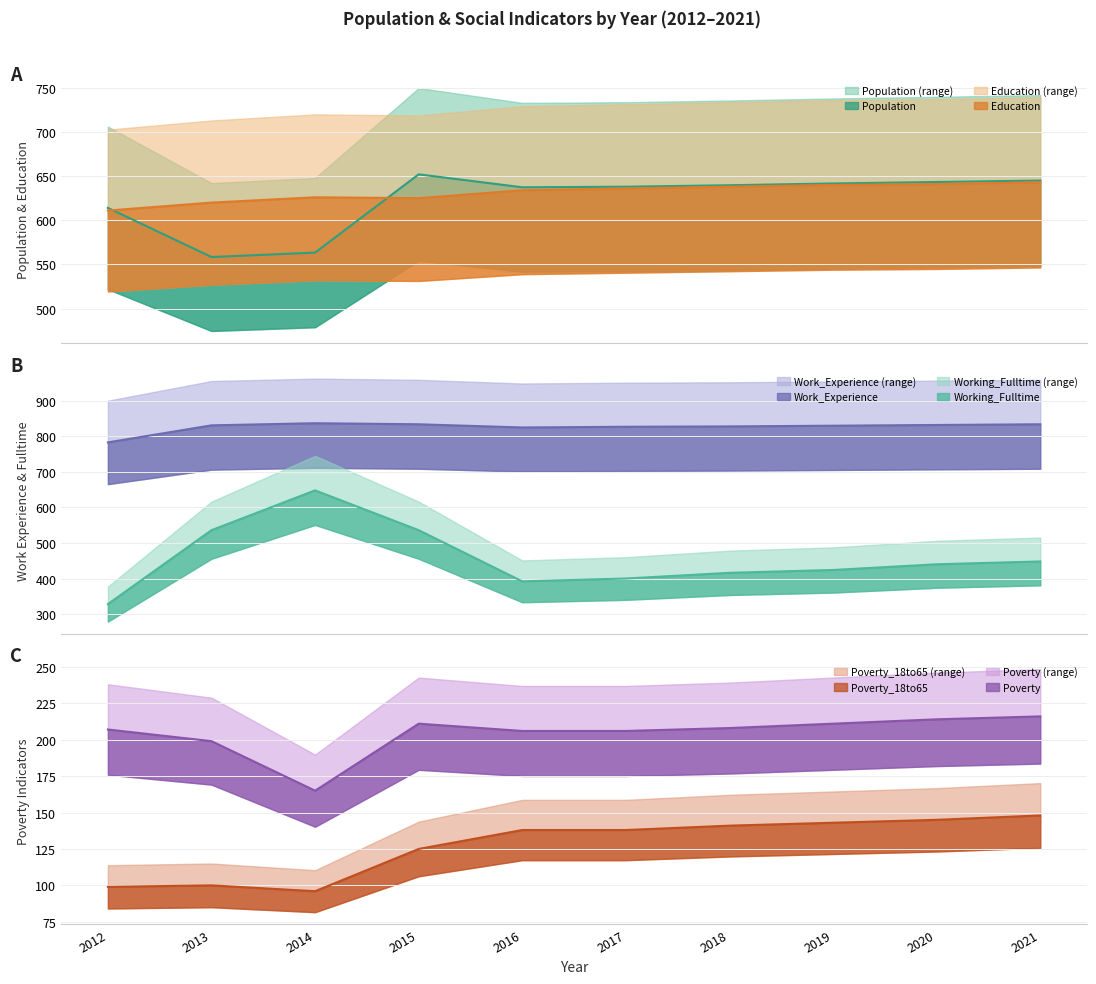

List the series in order of their peak value, highest first.

Work_Experience, Population, Working_Fulltime, Education, Poverty, Poverty_18to65